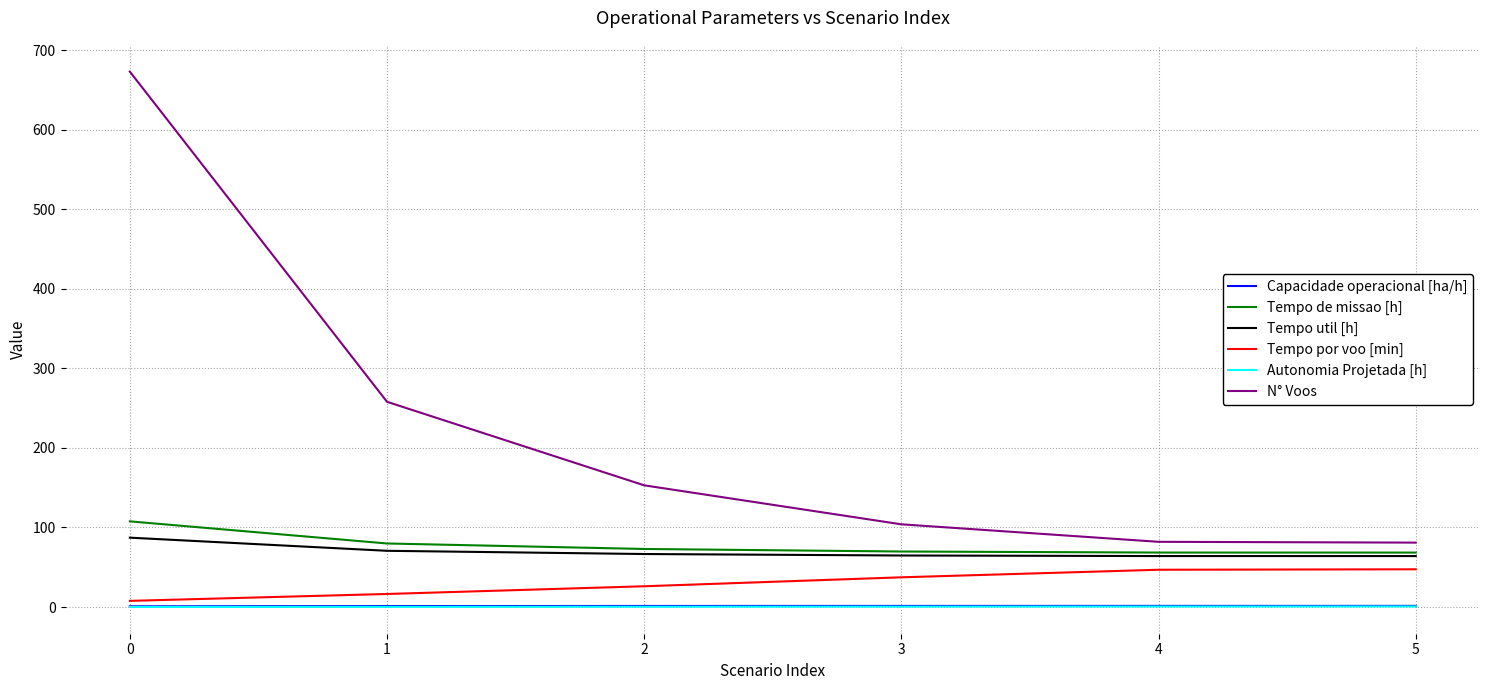

Which series has the largest range (max minus min)?

N° Voos